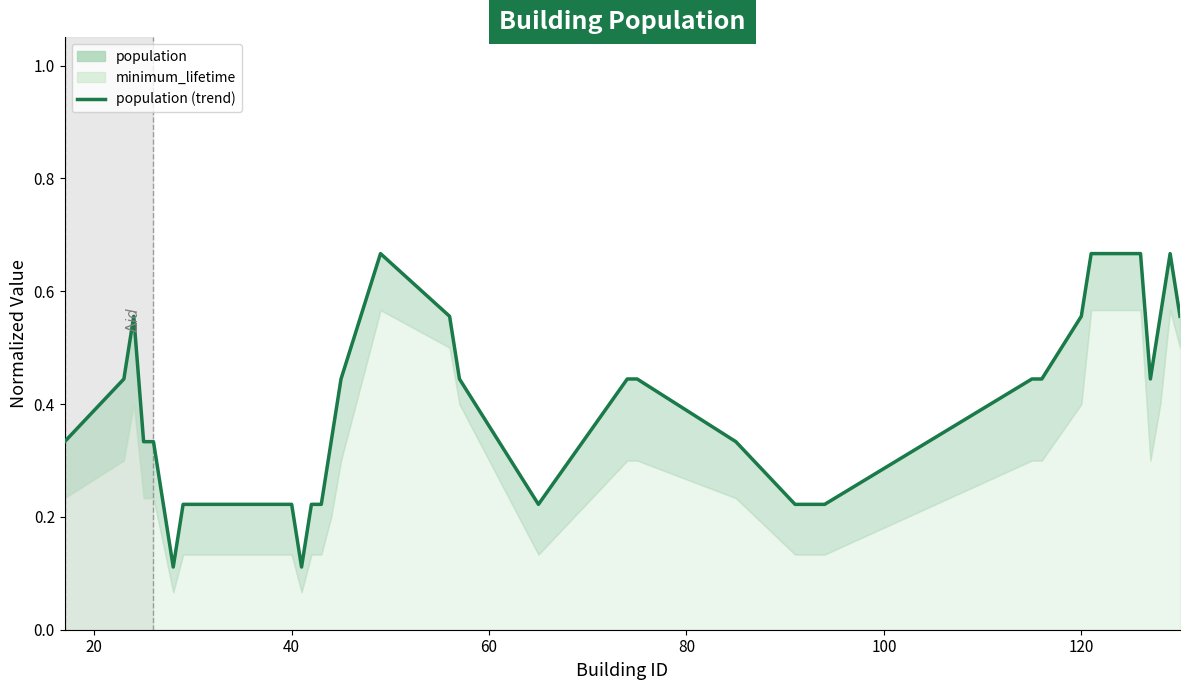

What is the sum of all values?

16.2